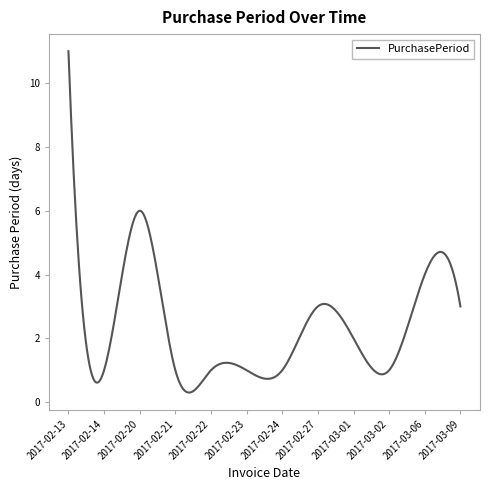

What is the greatest value displayed?

11.0